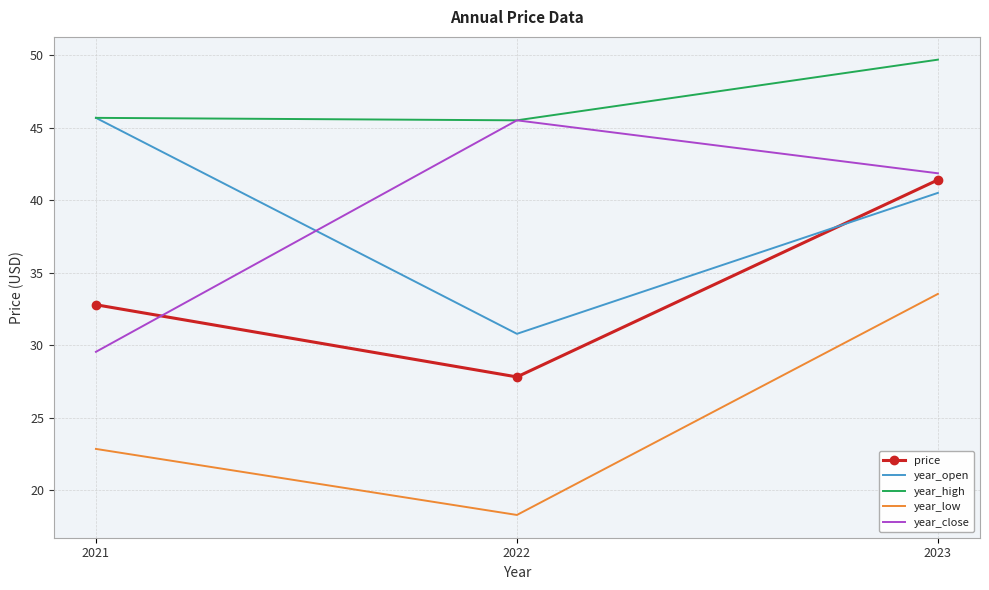

Reading left to right, transcribe all the data shown in this chart.

price: 2021=32.8	2022=27.8	2023=41.4
year_open: 2021=45.7	2022=30.8	2023=40.5
year_high: 2021=45.7	2022=45.5	2023=49.7
year_low: 2021=22.9	2022=18.3	2023=33.5
year_close: 2021=29.6	2022=45.5	2023=41.9